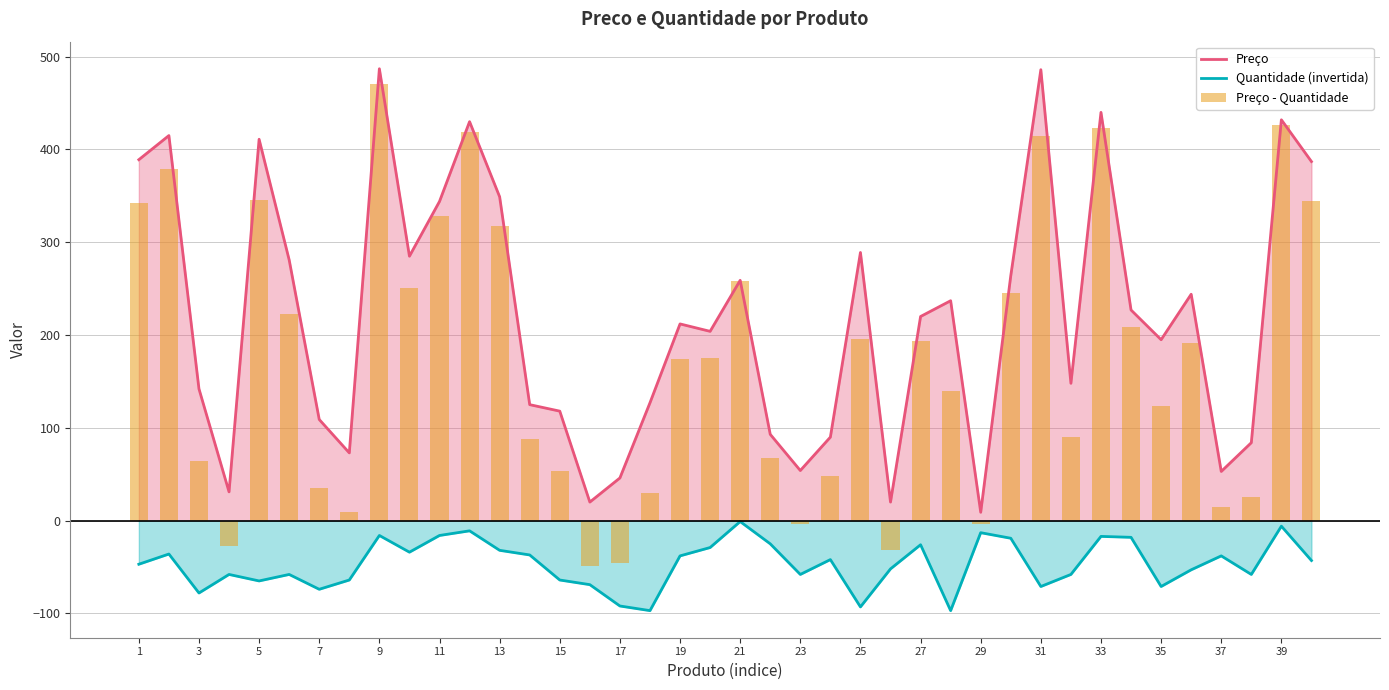

What is the value of the Preço bar at the 15th from the left?

118